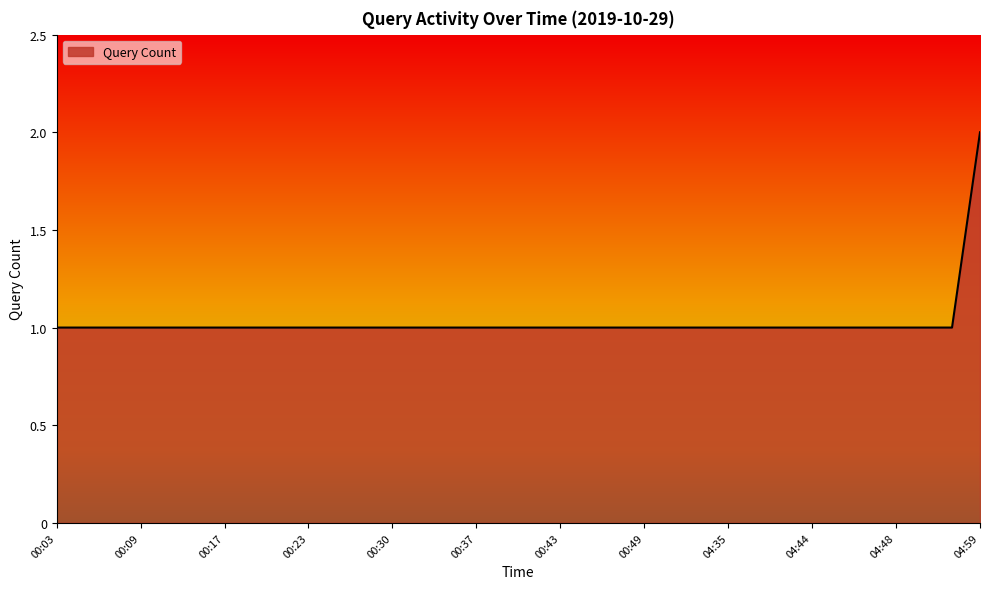

How many lines are shown in the chart?

1